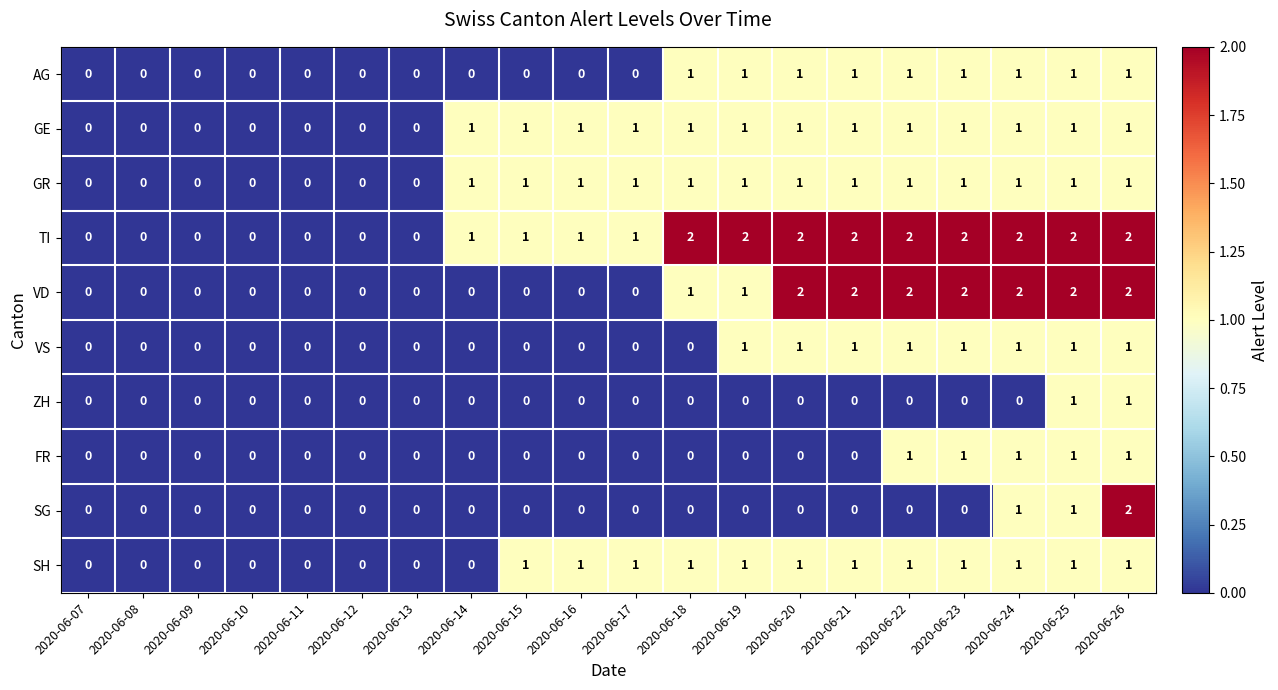

What is the total value across all series at 2020-06-14?

3